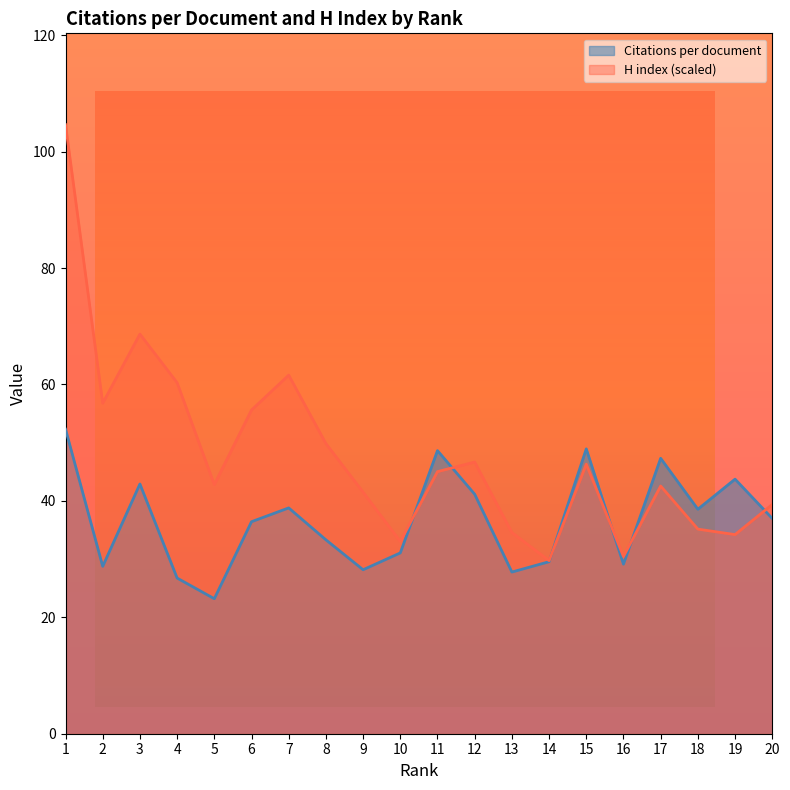

At which category does Citations per document reach its first local valley?

2